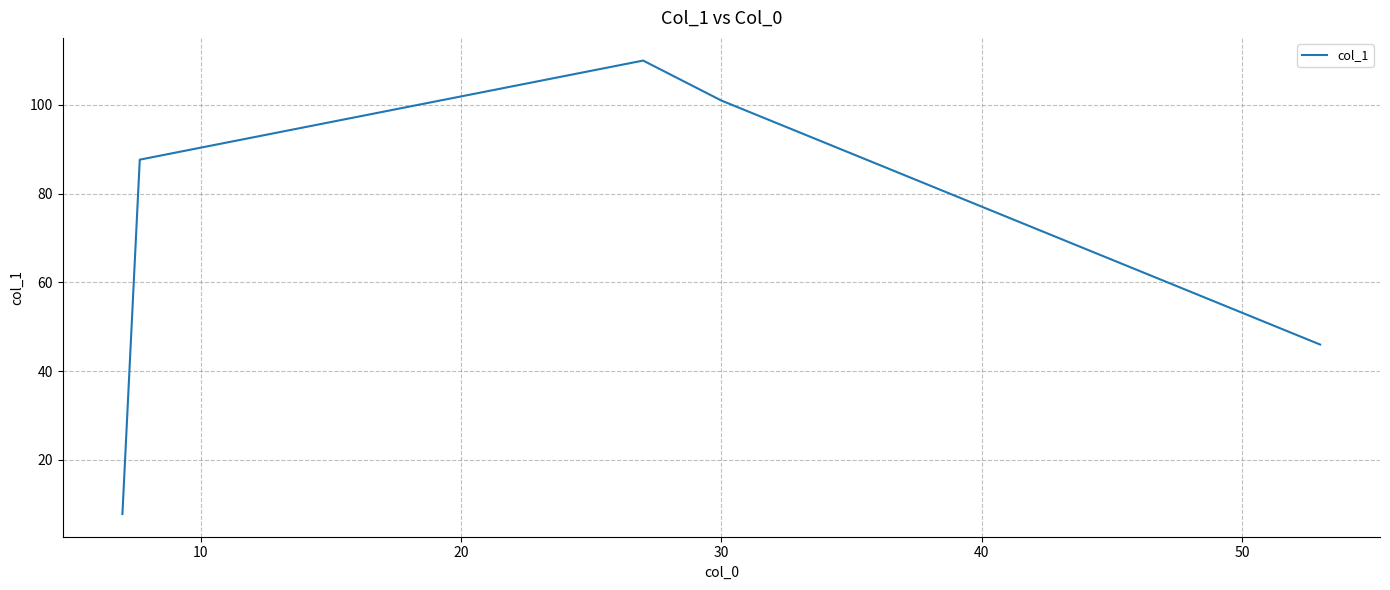

How many lines are shown in the chart?

1